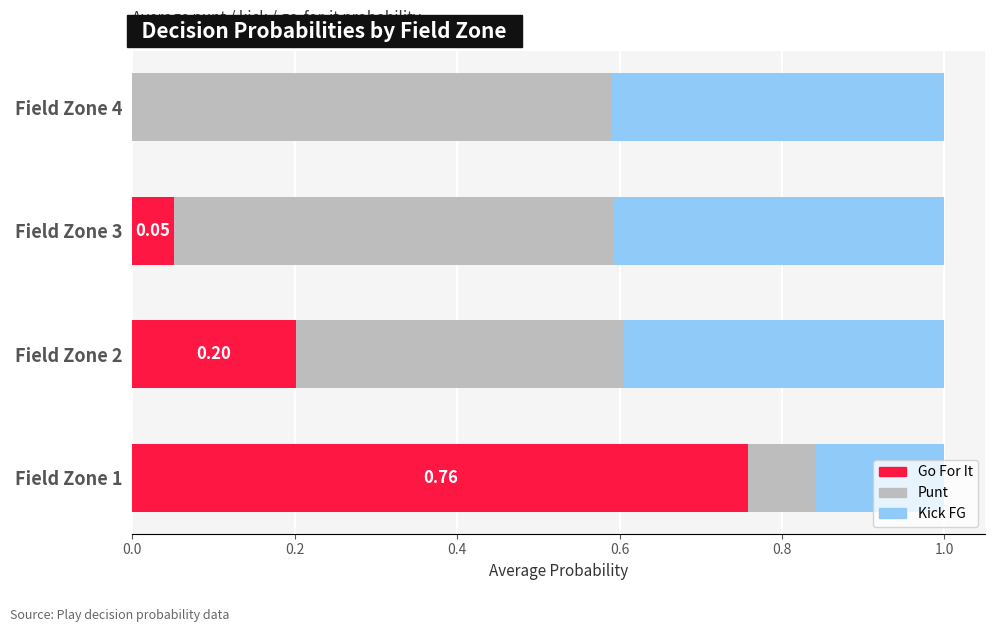

What is the total value across all series at Field Zone 1?

1.0